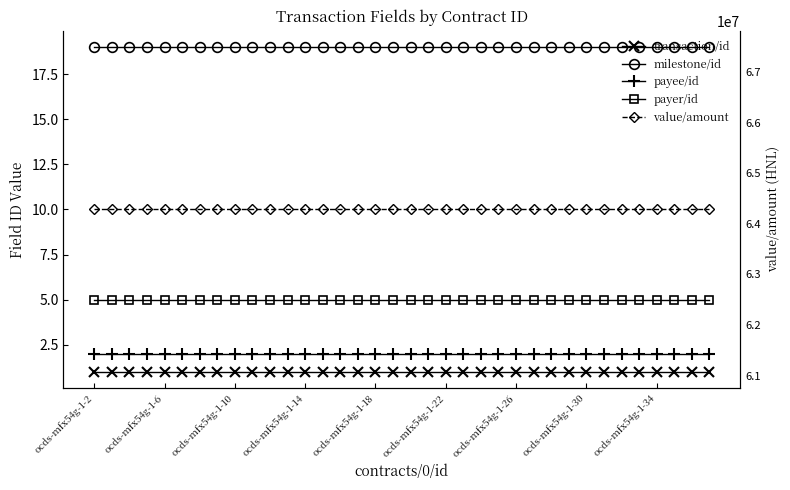

Is the value of payee/id at 30 greater than the value of value/amount at 22?

No